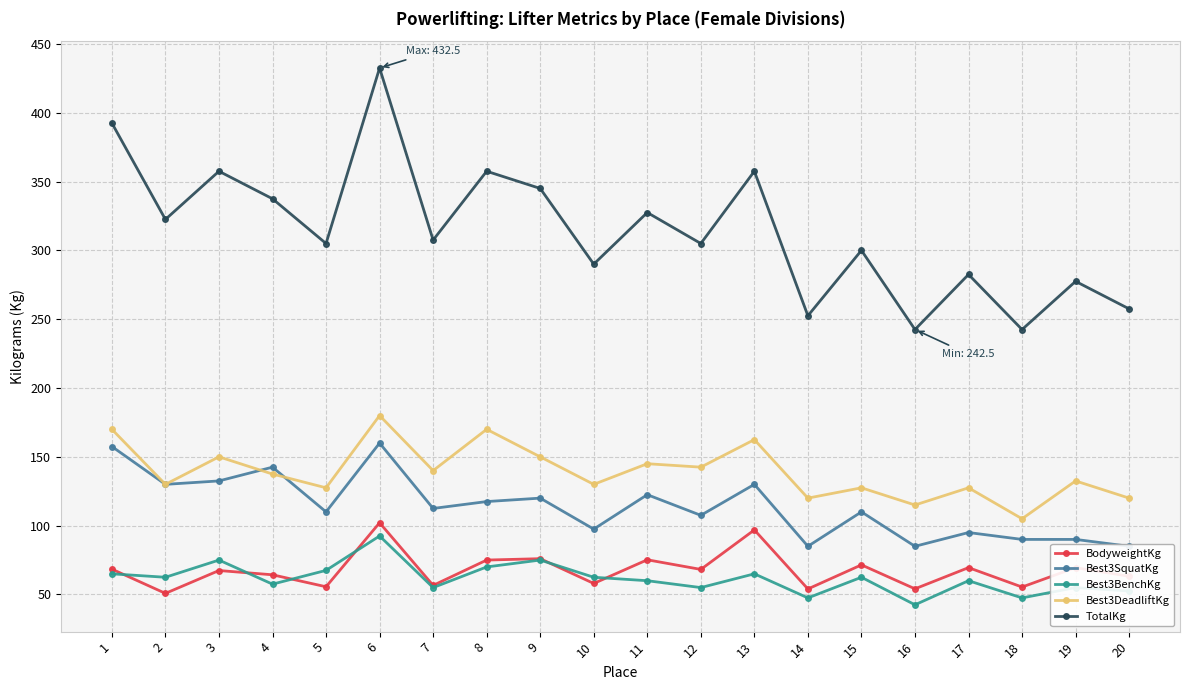

What is the approximate value of TotalKg at 8?

357.5